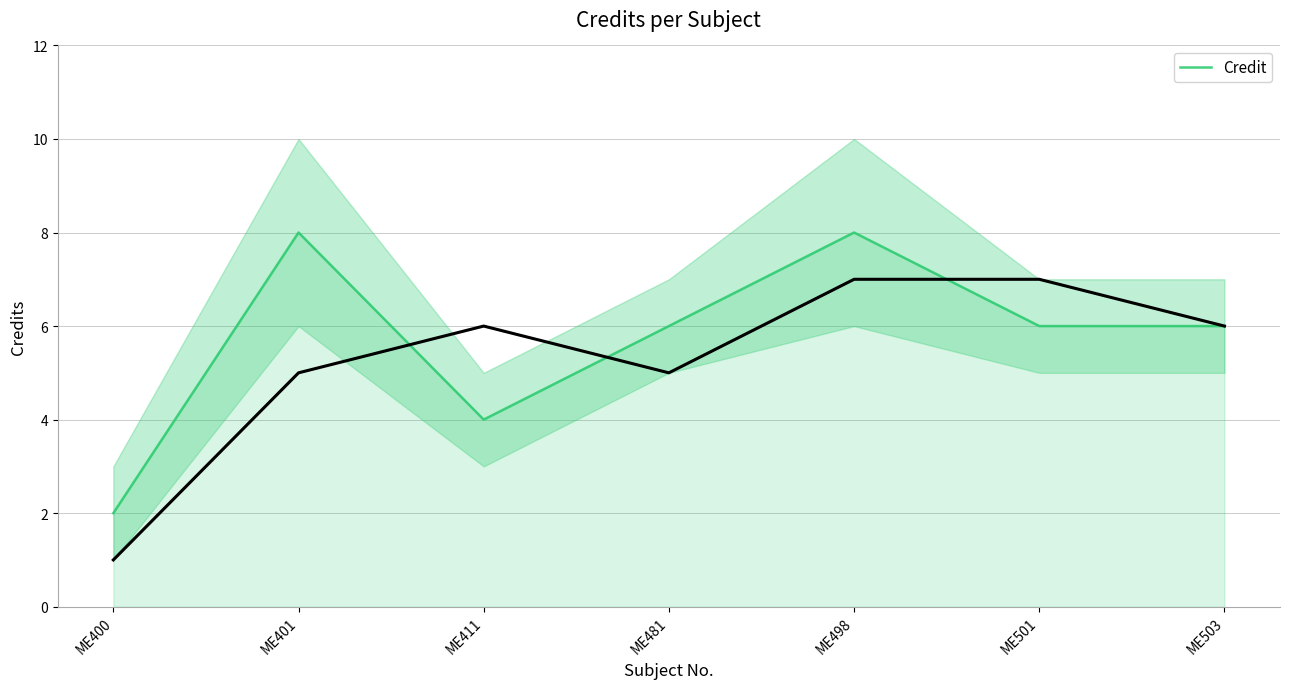

How many series are shown in this chart?

1